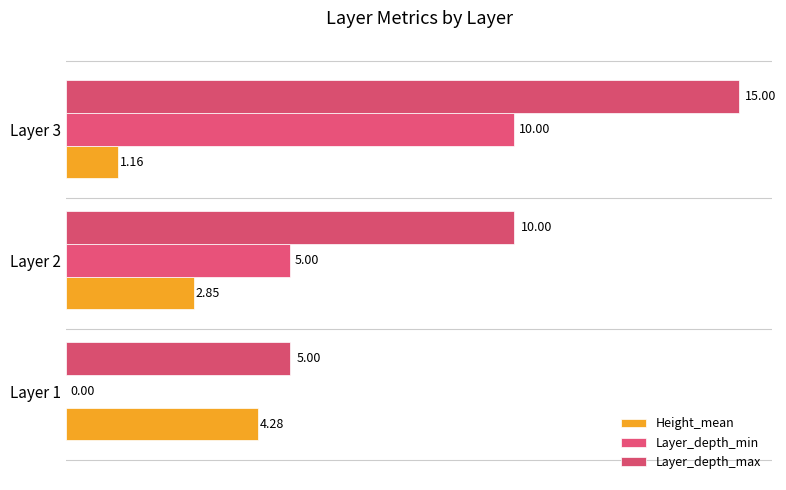

How many distinct data groups are displayed?

3